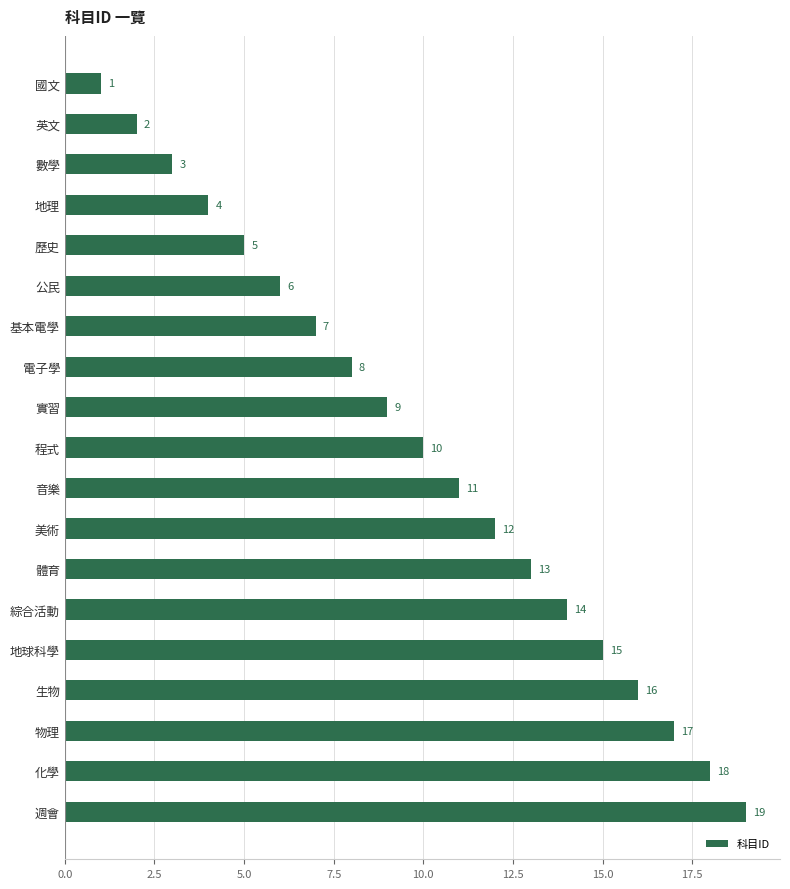

Rank the categories by value from lowest to highest.

國文, 英文, 數學, 地理, 歷史, 公民, 基本電學, 電子學, 實習, 程式, 音樂, 美術, 體育, 綜合活動, 地球科學, 生物, 物理, 化學, 週會